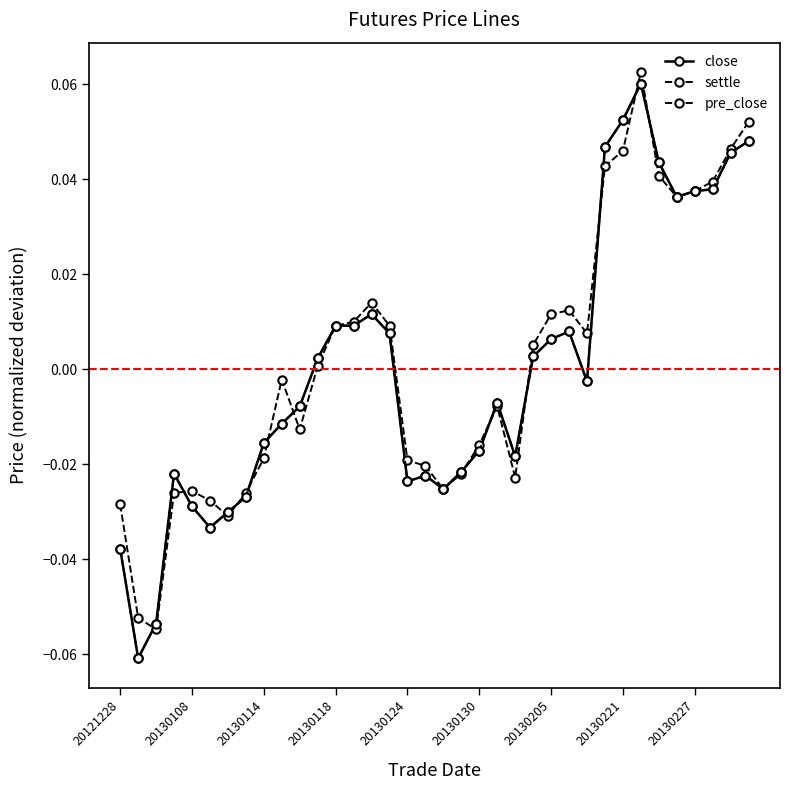

Is this an area chart (filled region under the line)?

No